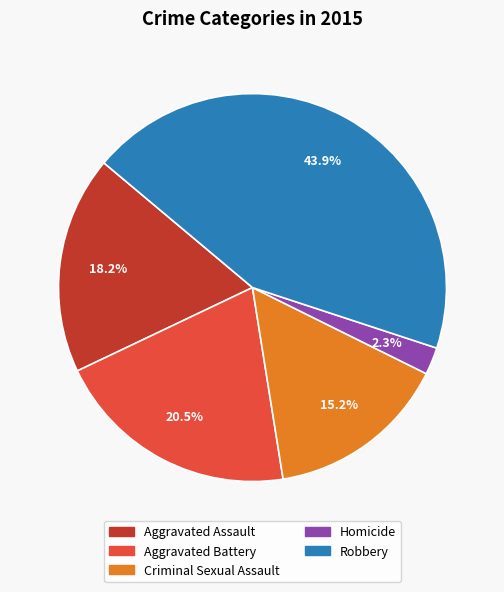

What is the smallest slice in the pie chart?

Homicide